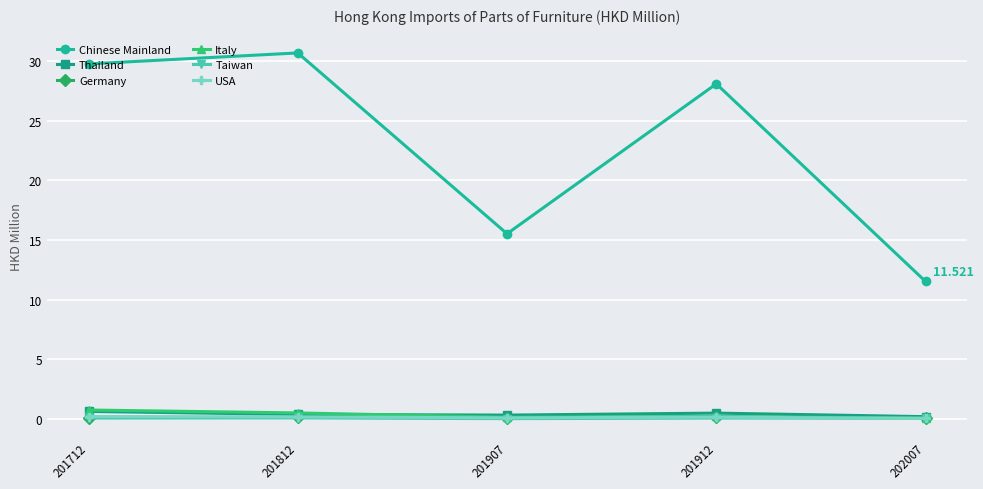

Which series has the largest total across all categories?

Chinese Mainland